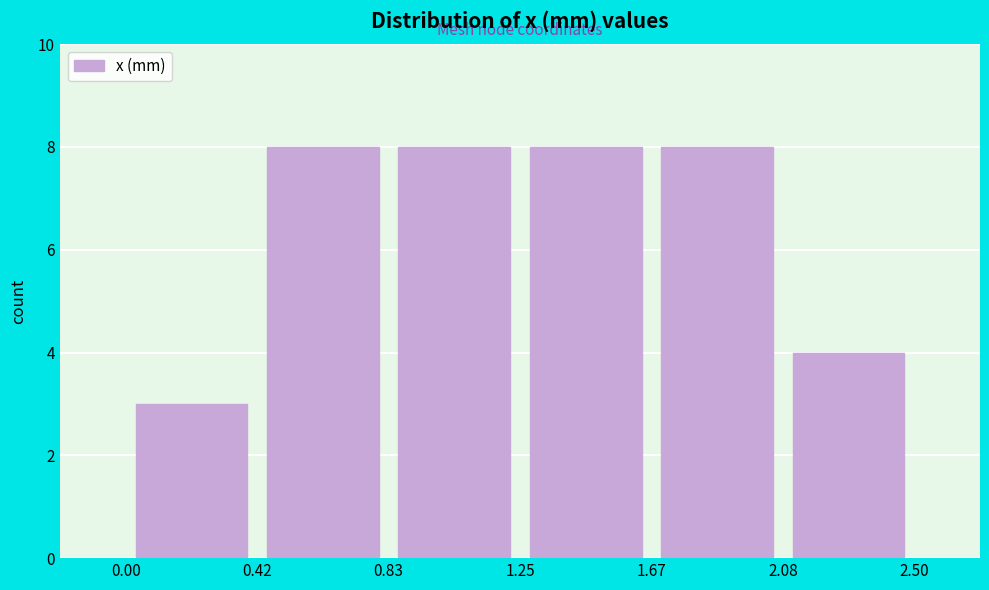

How tall is the bar that spans 0.00 to 0.42 on the x-axis? The values are not printed on the chart, so give them approximately, as read against the axis.

3